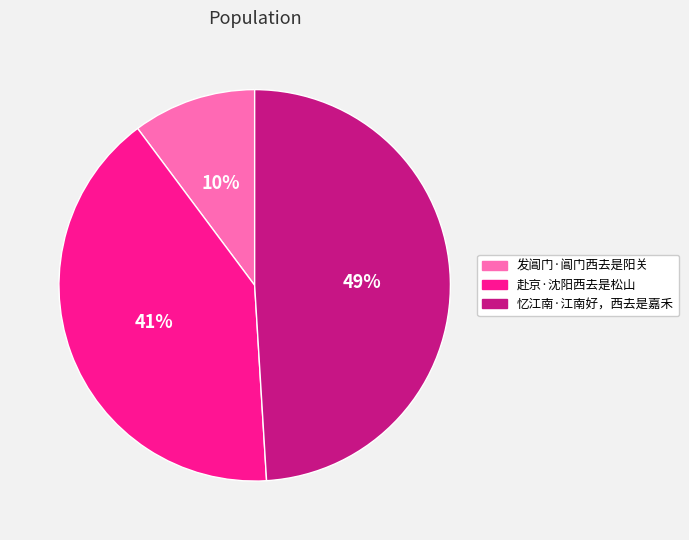

Combined, do 发阊门·阊门西去是阳关 and 忆江南·江南好，西去是嘉禾 account for over 50%?

Yes